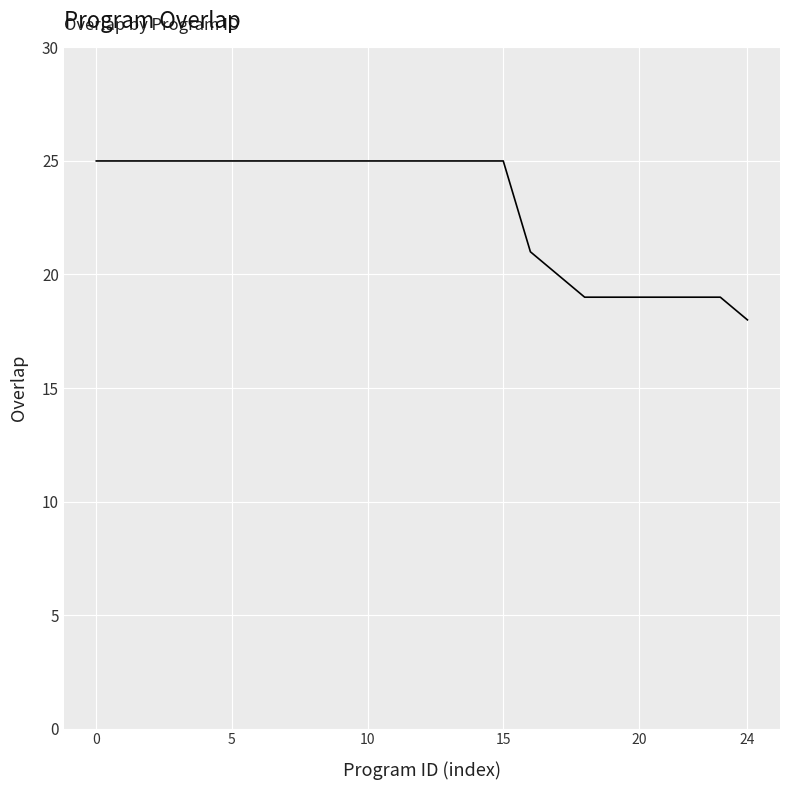

How many values are between 19 and 25?

24